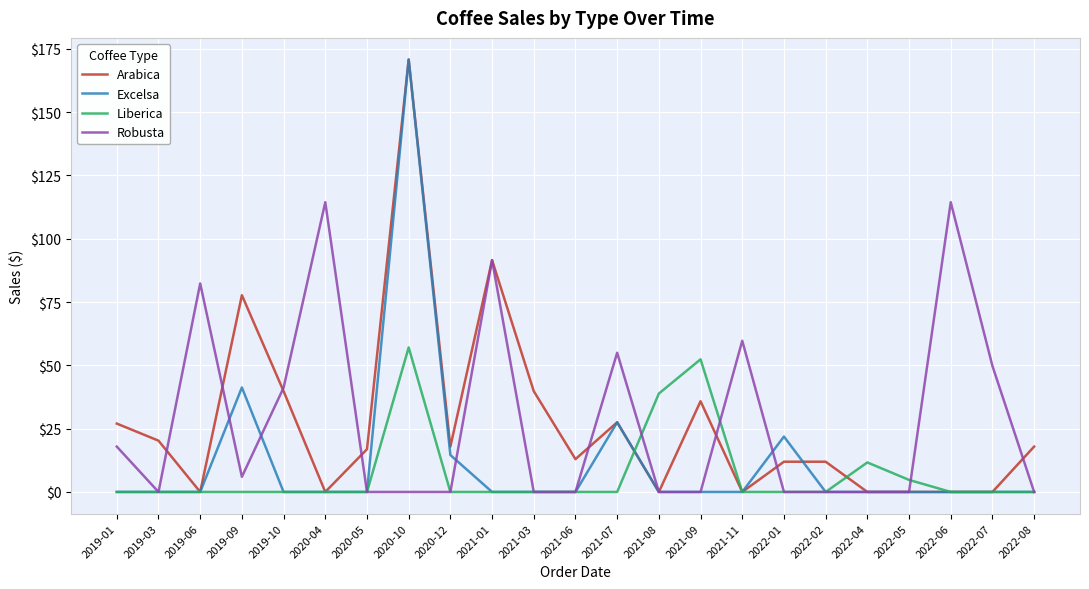

Count the number of categories in the chart.

23